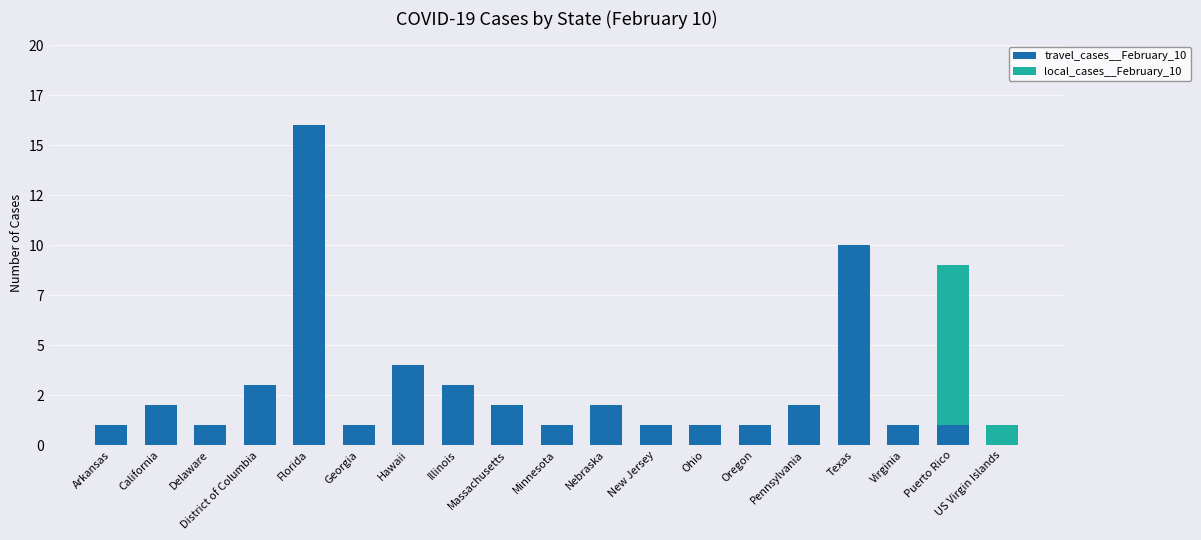

At how many categories does at least one series exceed 11?

1